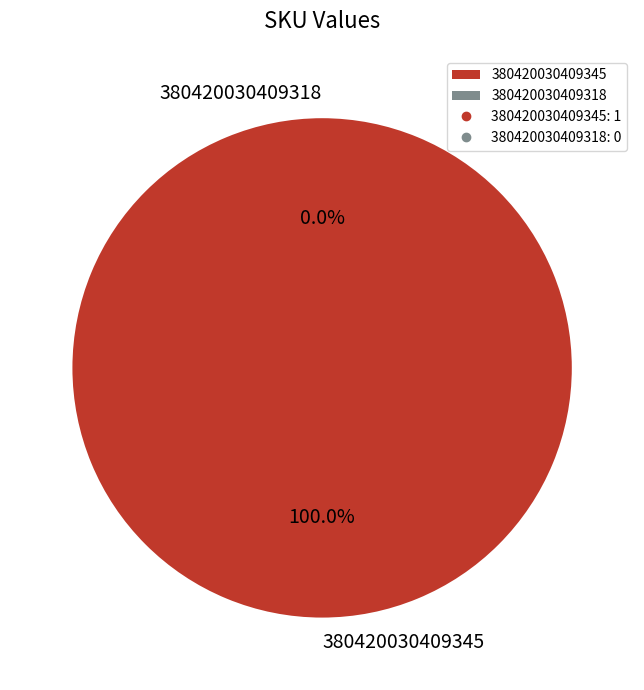

Between 380420030409318 and 380420030409345, which is larger?

380420030409345